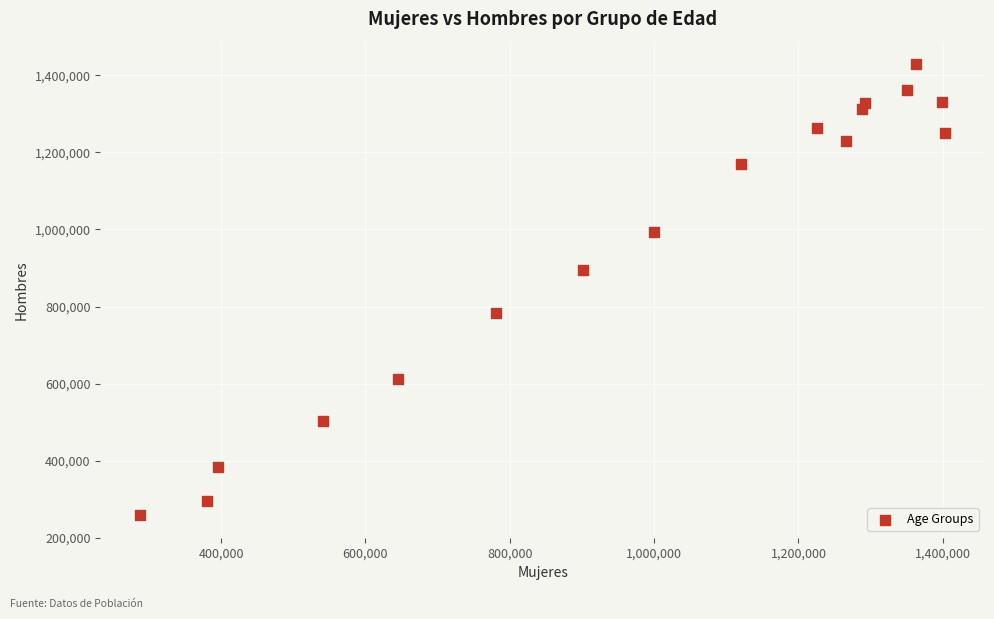

What is the range of X values (max minus min)?

1114674